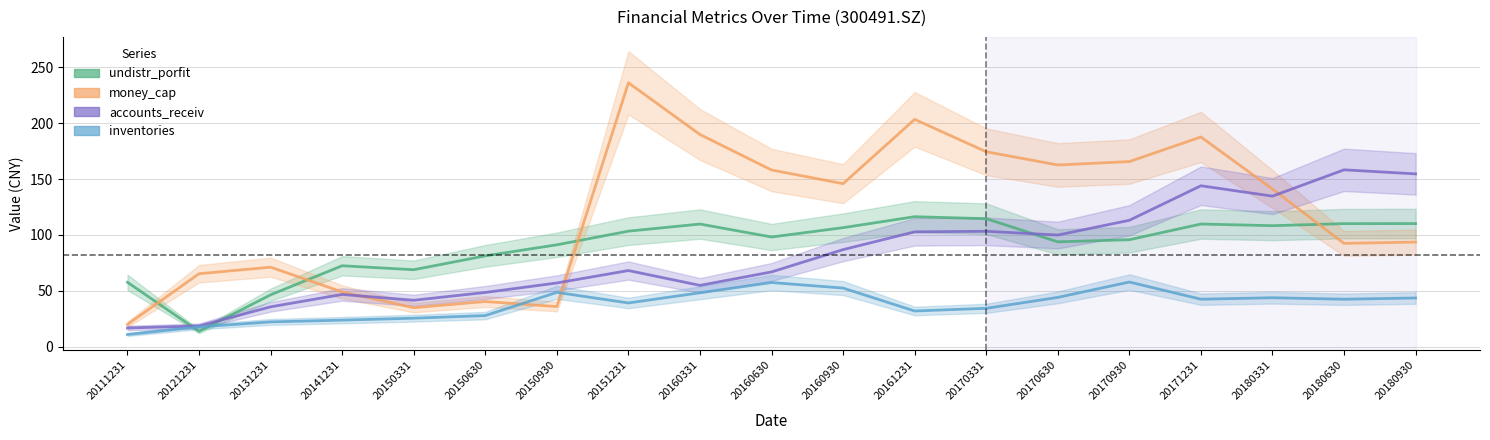

Which series changed the most between 20150930 and 20160630?

money_cap